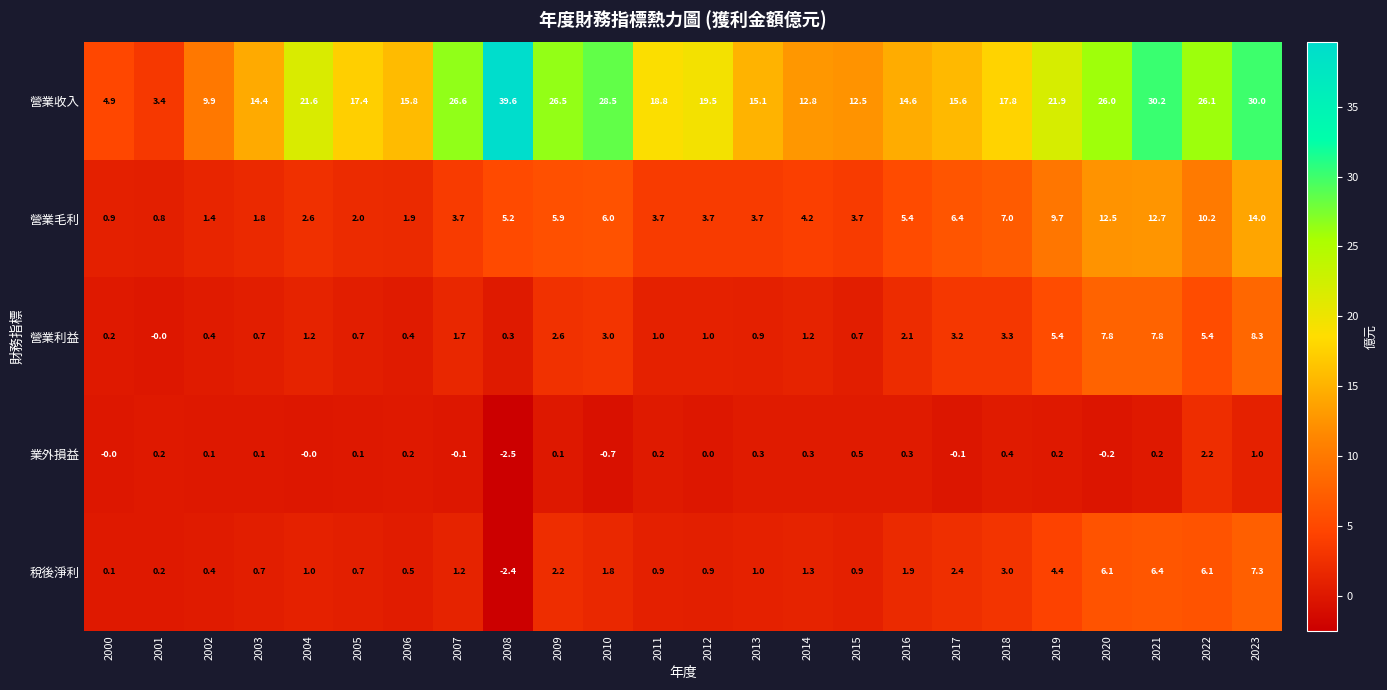

Which series has the widest spread of values?

營業收入